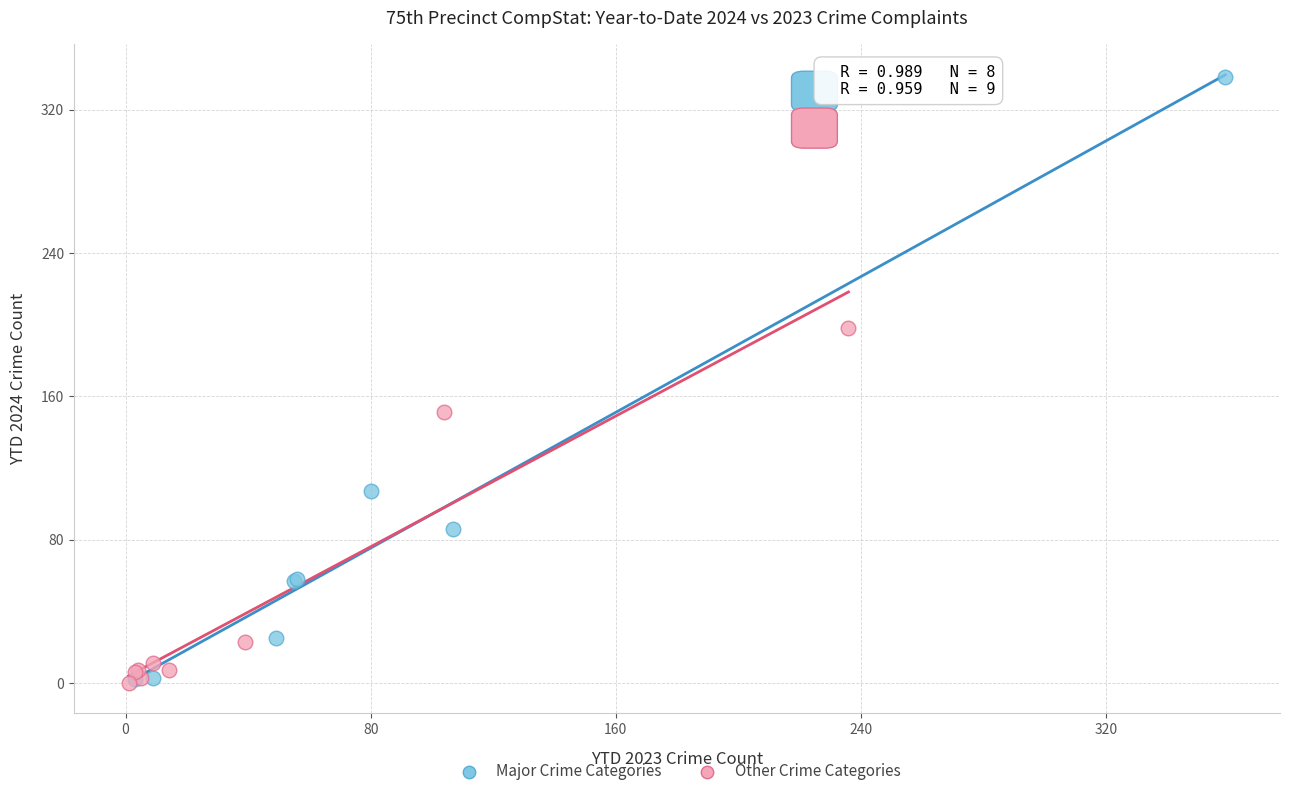

Which series has the largest Y range (max minus min)?

Major Crime Categories